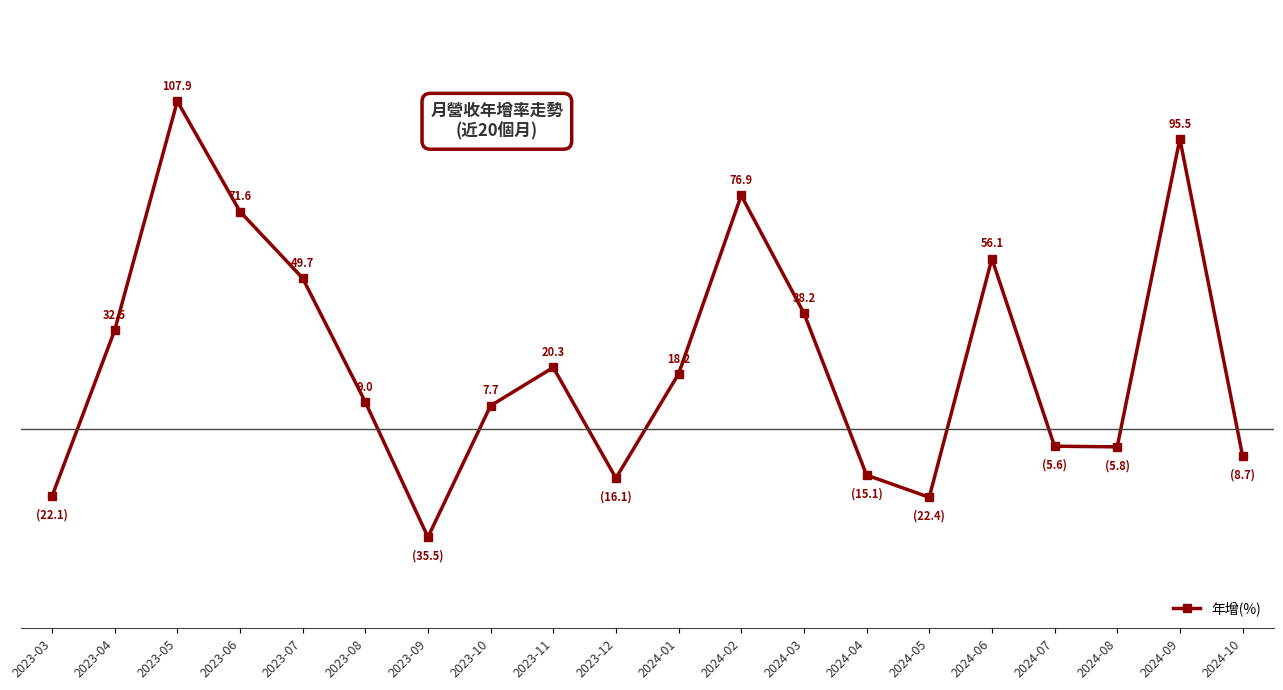

What is the label of the 17th point from the right?

2023-06